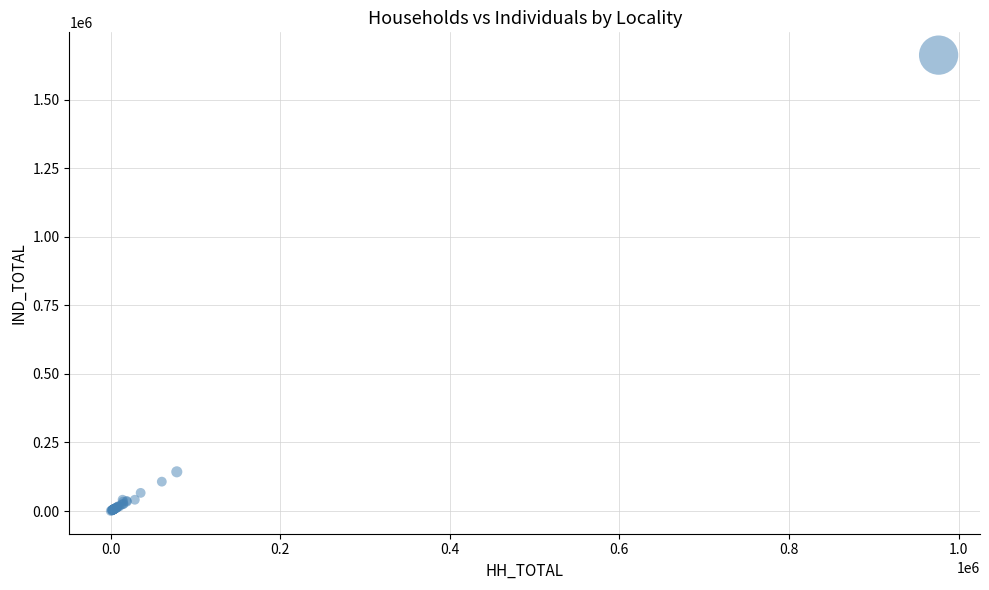

What Y value in the scatter plot is closest to 831711?

142983